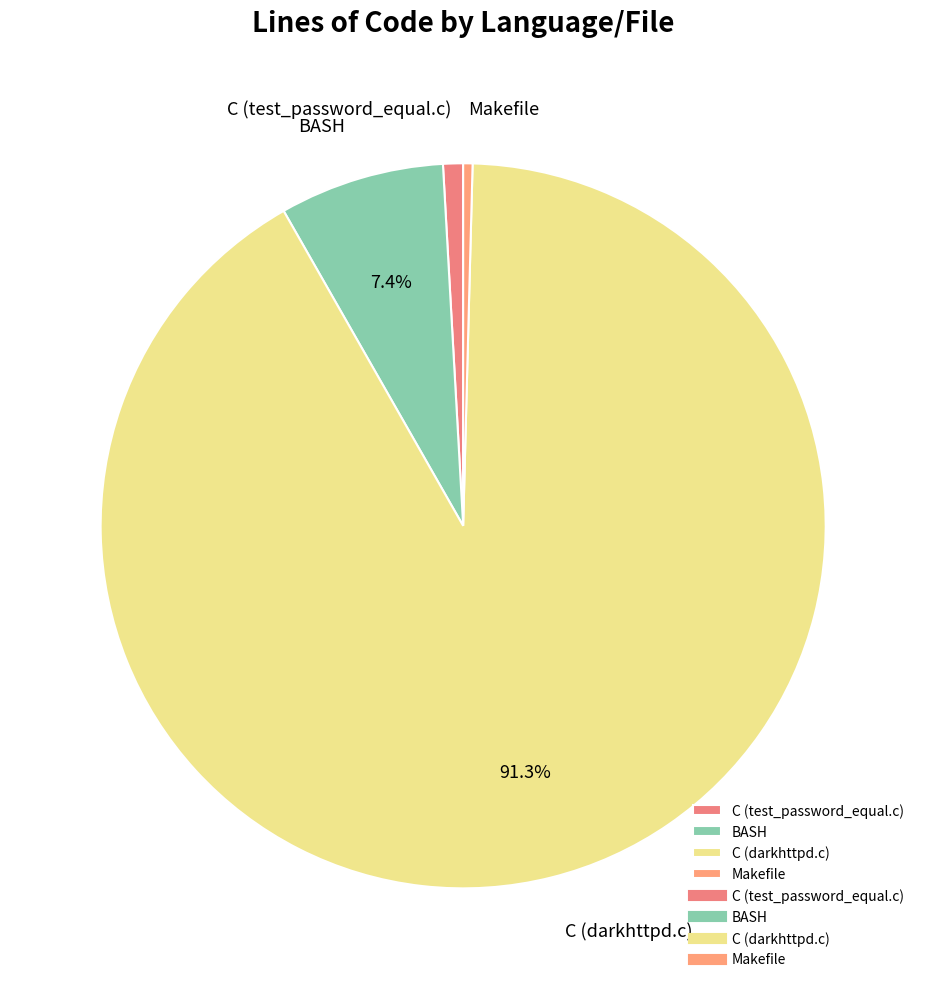

Between C (darkhttpd.c) and BASH, which is larger?

C (darkhttpd.c)